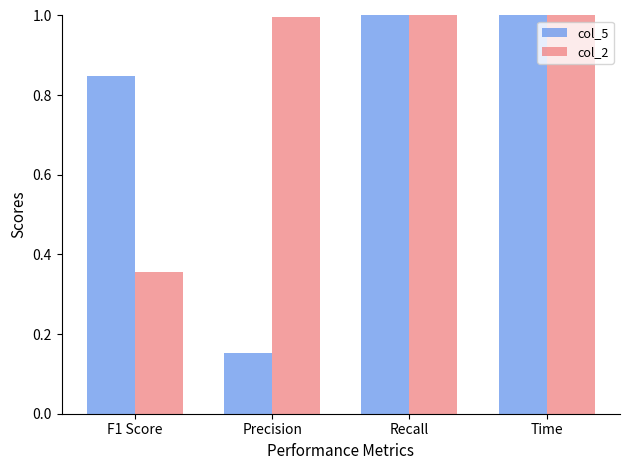

List the series in order of their overall mean, highest first.

col_2, col_5